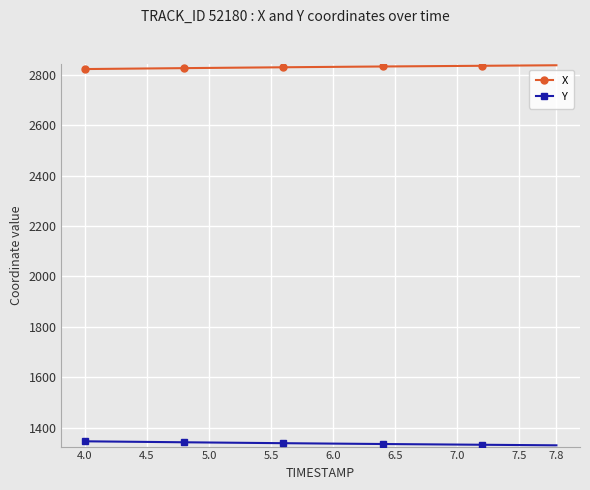

What is the difference between the second highest and minimum values in the X series?

14.4